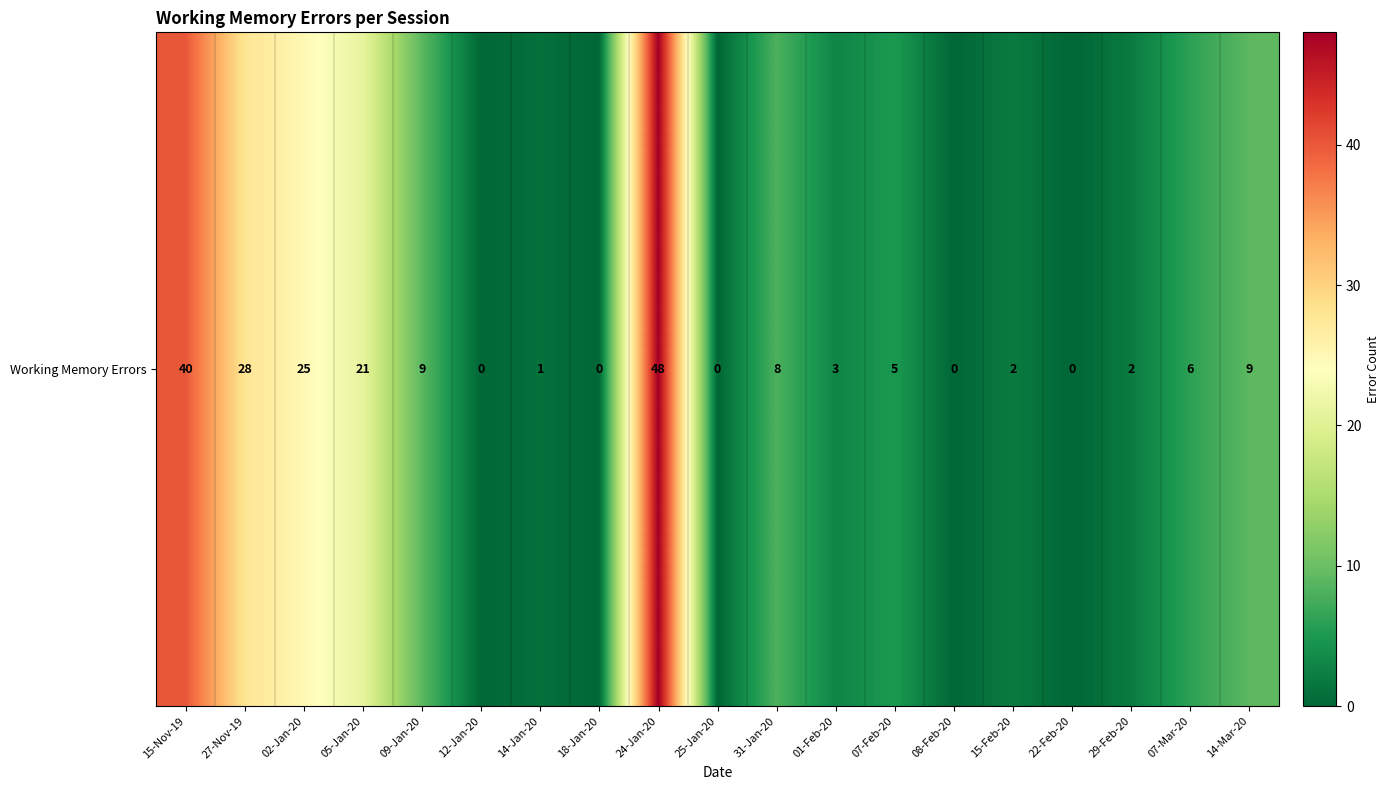

List the labels in order of value, smallest first.

12-Jan-20, 18-Jan-20, 25-Jan-20, 08-Feb-20, 22-Feb-20, 14-Jan-20, 15-Feb-20, 29-Feb-20, 01-Feb-20, 07-Feb-20, 07-Mar-20, 31-Jan-20, 09-Jan-20, 14-Mar-20, 05-Jan-20, 02-Jan-20, 27-Nov-19, 15-Nov-19, 24-Jan-20